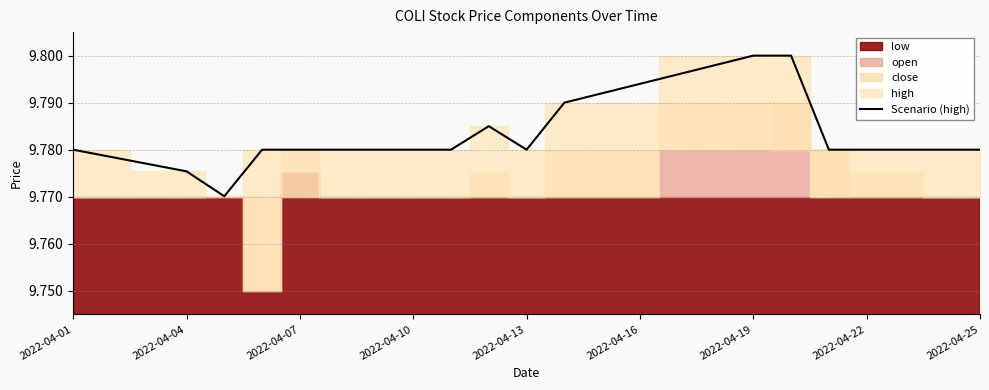

True or false: Scenario (high) has a value of 13.0 at 2022-04-25.

False